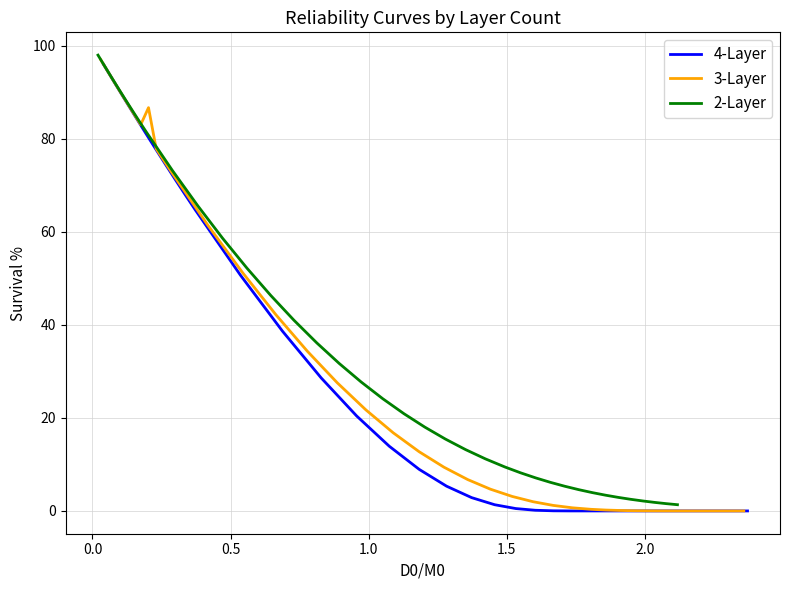

How many values in the 2-Layer series are below 24?

19